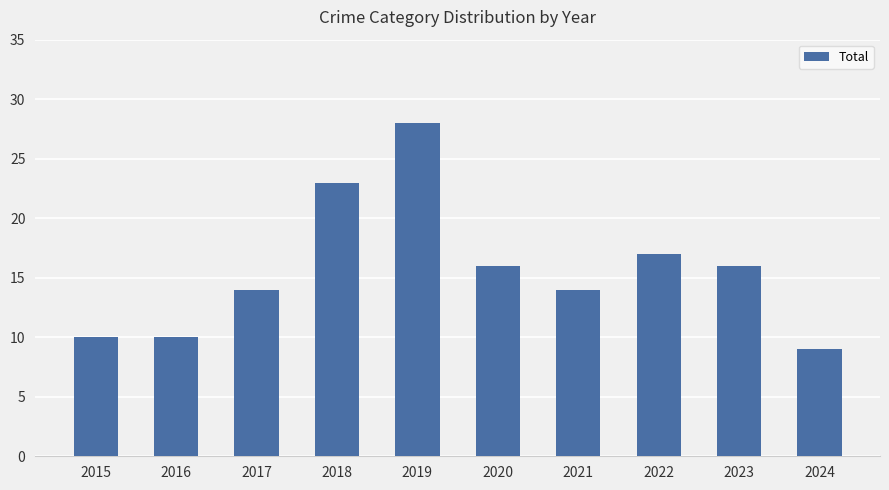

What is the ratio of the value at 2021 to the value at 2016?

1.4